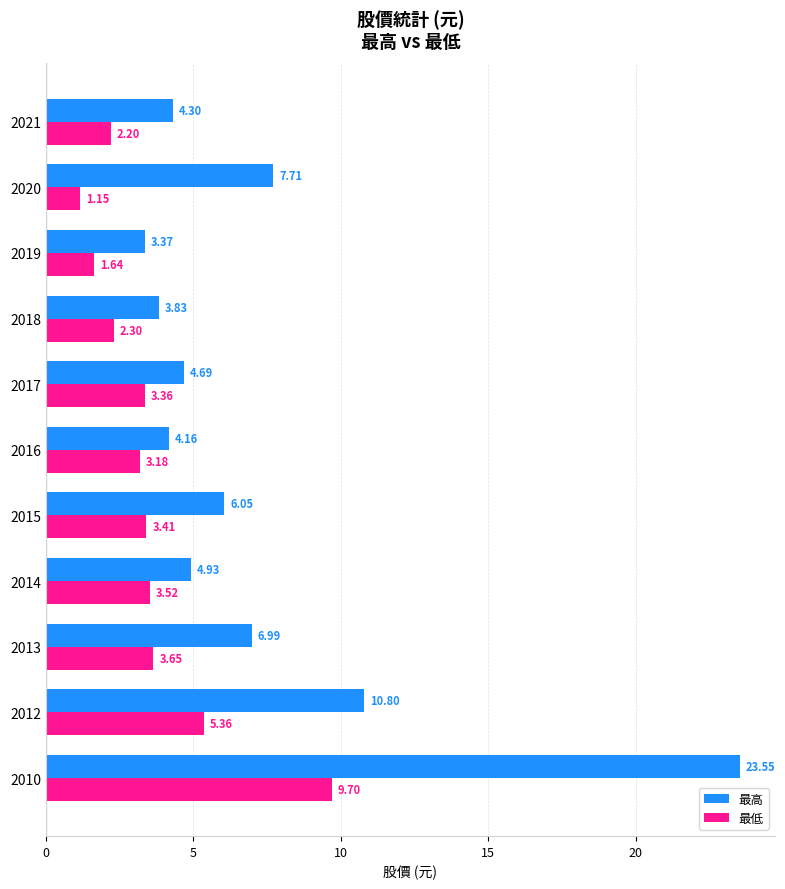

Rank the series by their maximum value, from lowest to highest.

最低, 最高